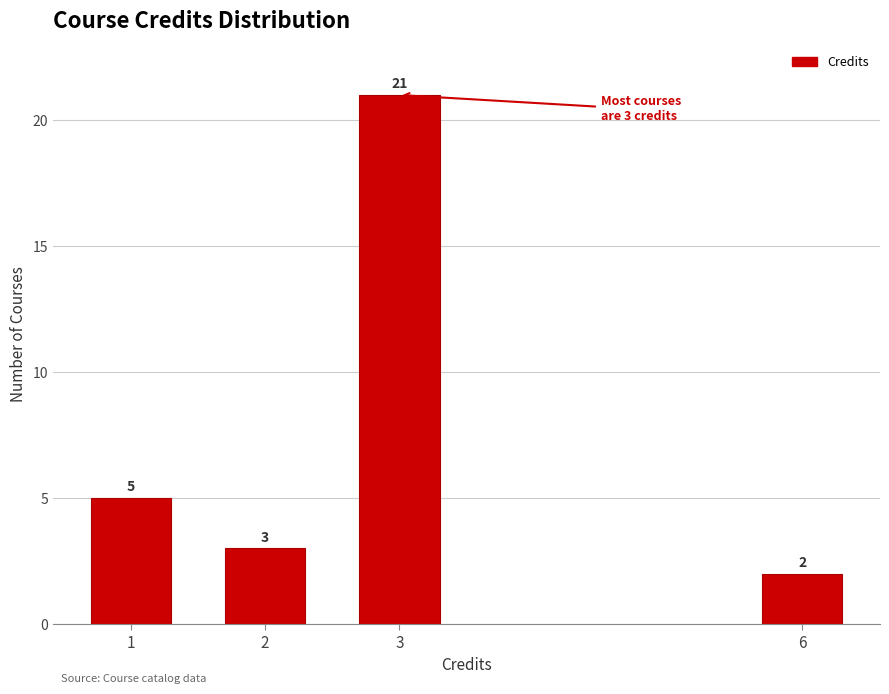

Reading left to right, transcribe all the data shown in this chart.

5	3	21	2